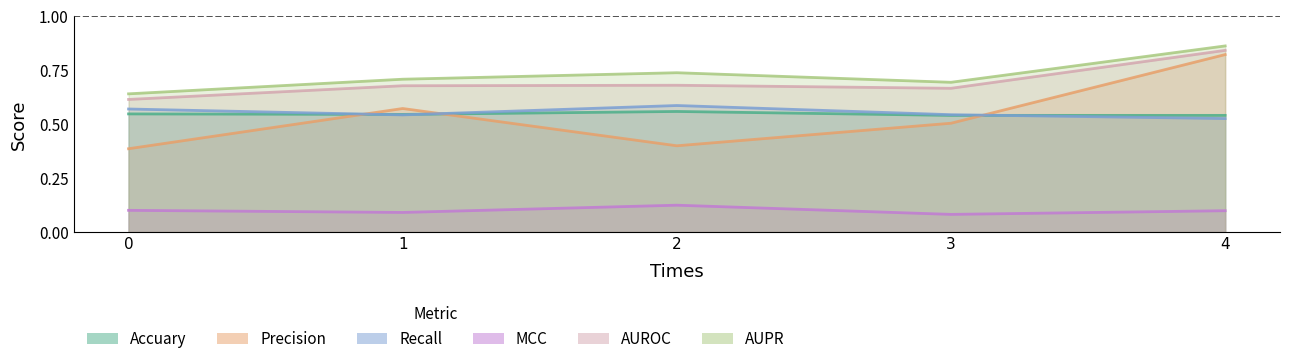

How many times do Recall and Accuary cross each other?

3